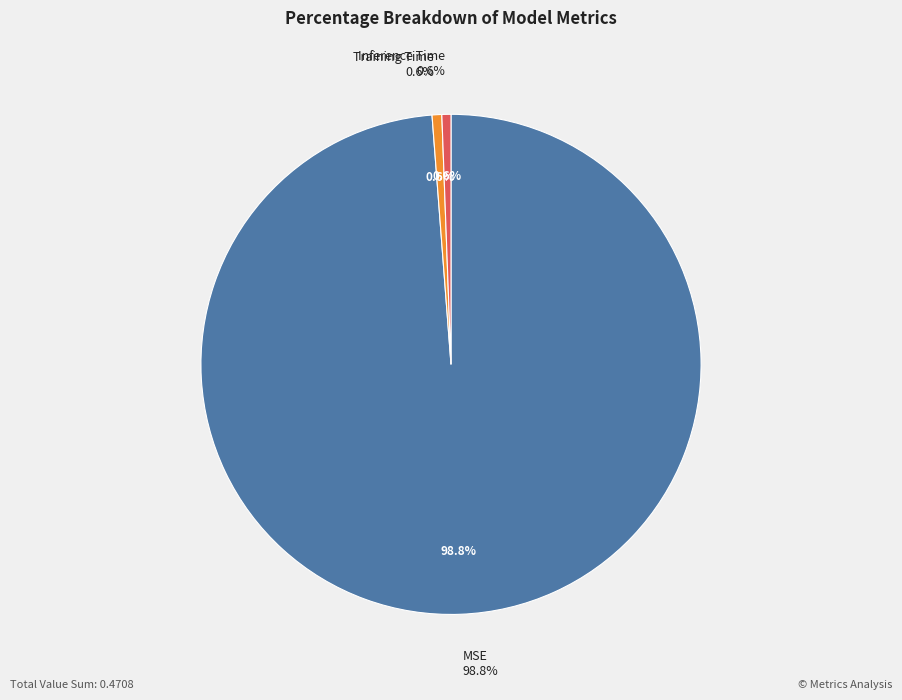

To the nearest percent, what is the combined percentage of Training Time and MSE?

99%